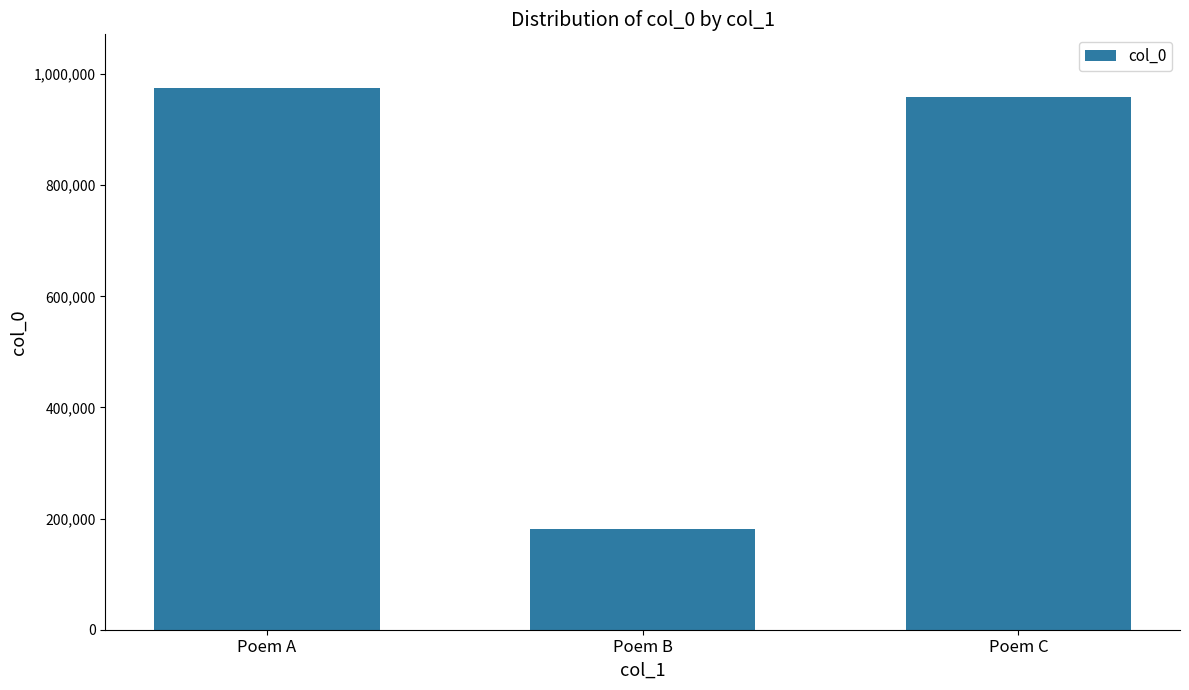

How many categories are shown in the chart?

3